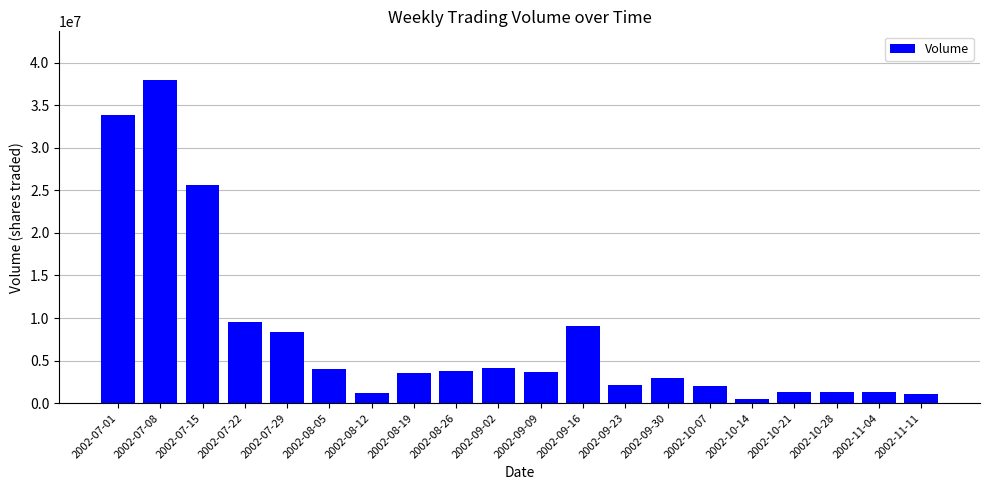

Where is the data nearest to the value 19262025?

2002-07-15